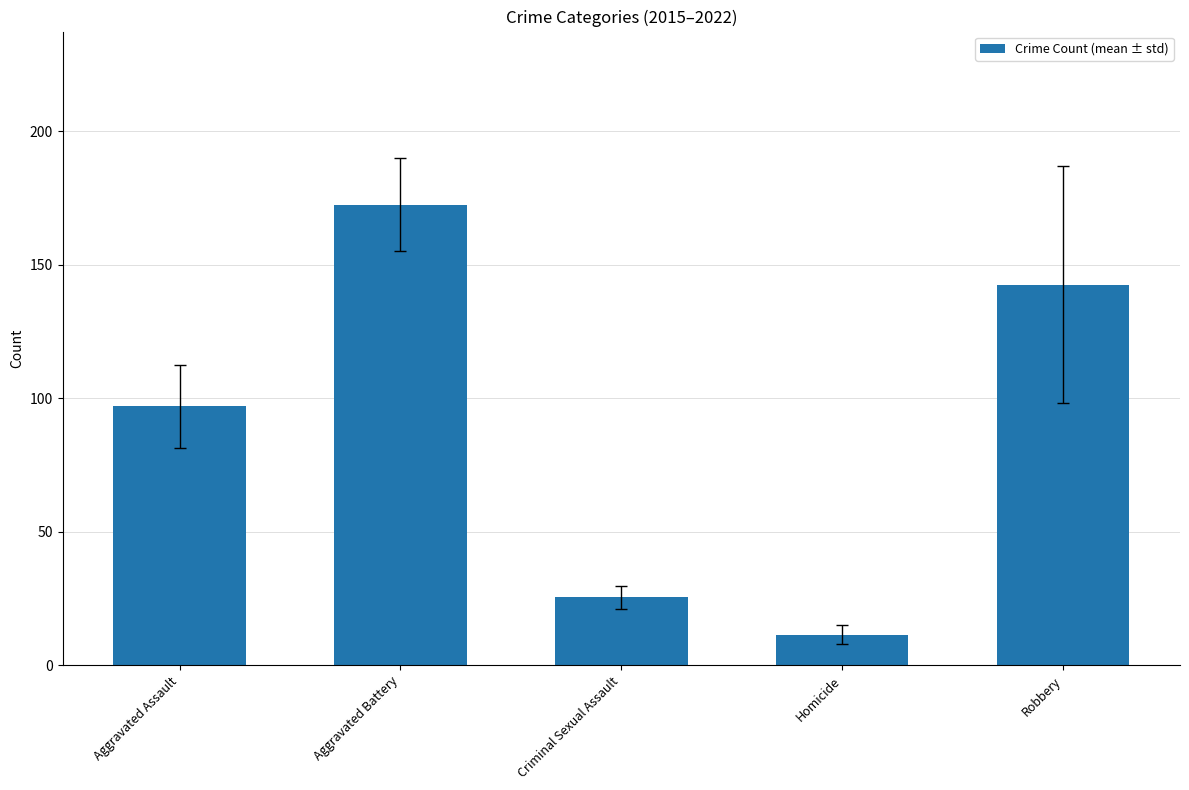

What is the label of the 4th bar from the left?

Homicide